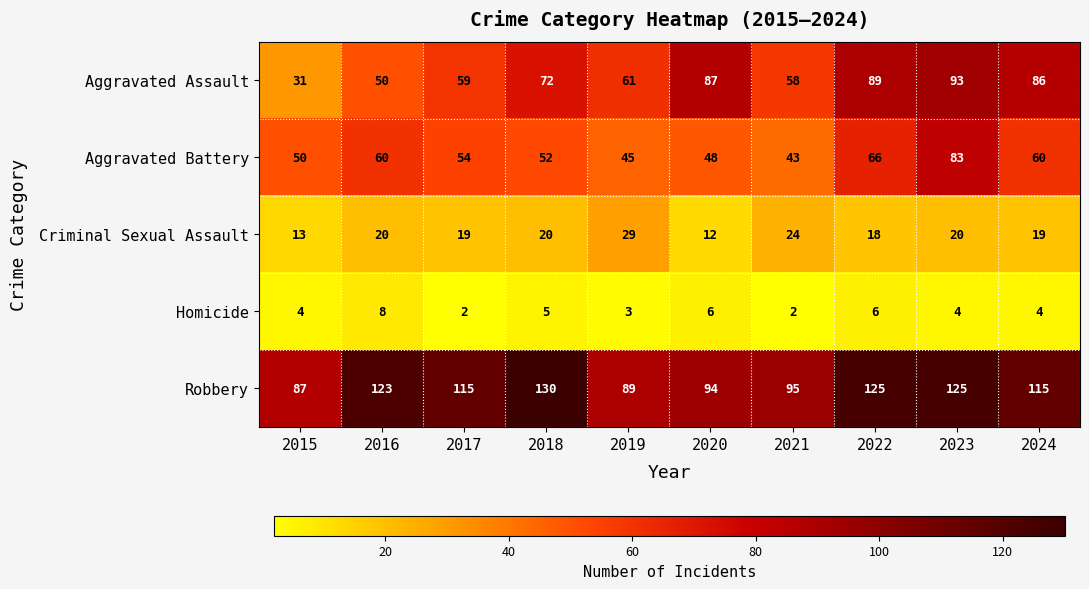

The value of Homicide at 2016 is 8. True or false?

True